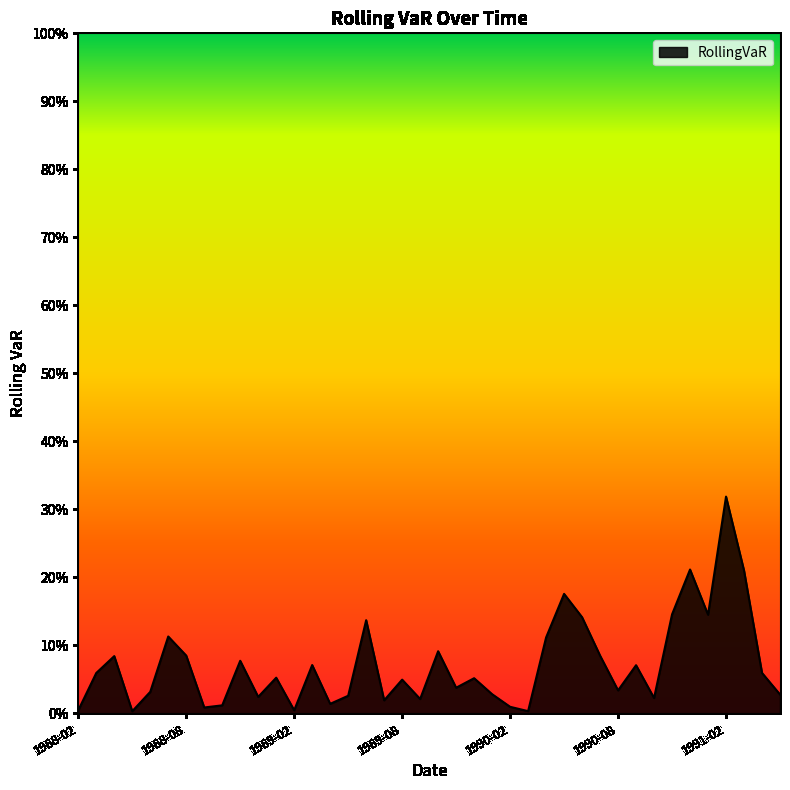

Where is the first local minimum?

1988-05